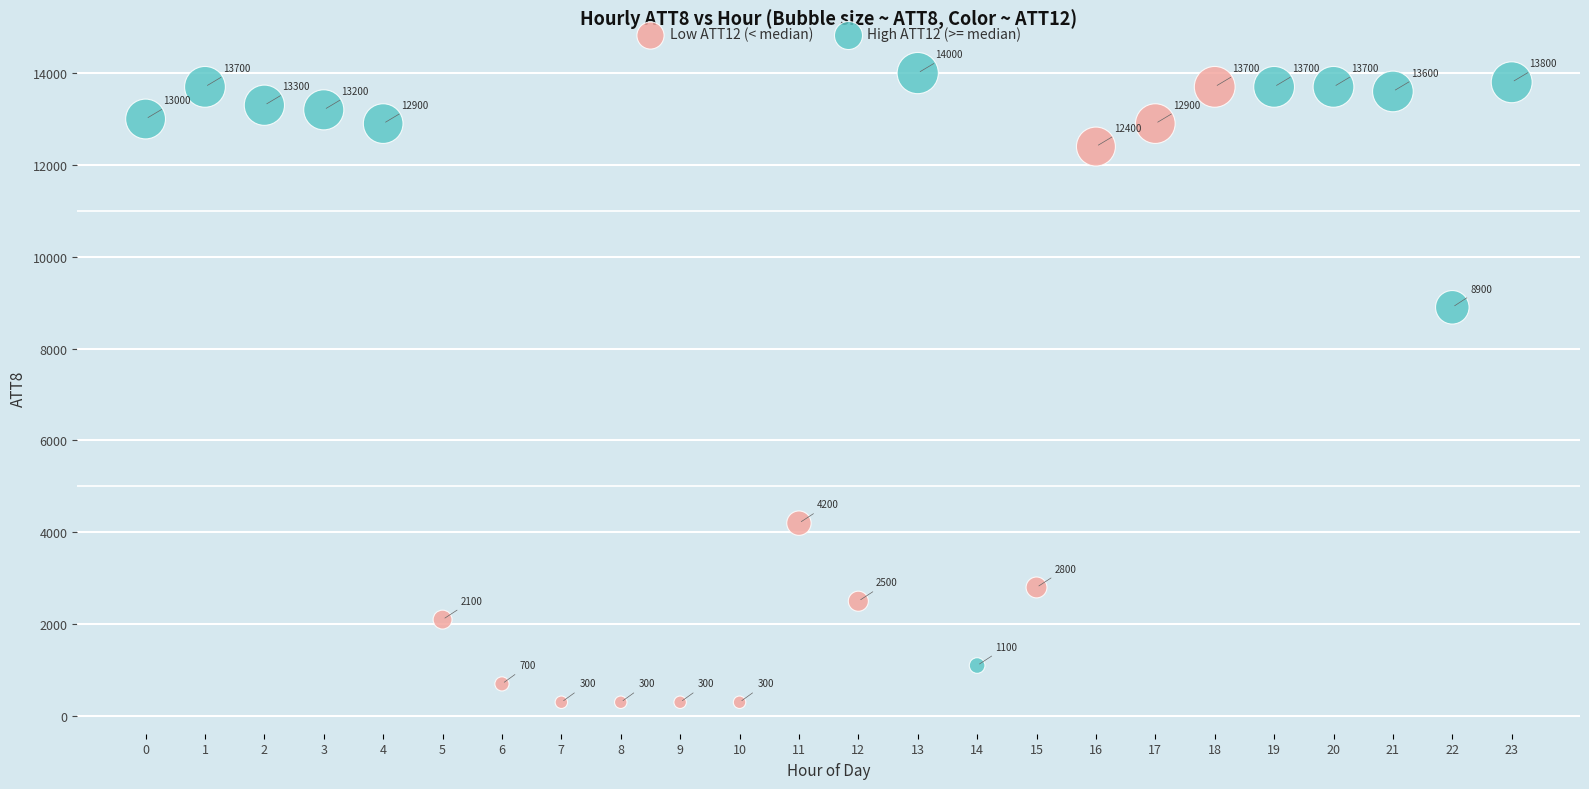

Which series has the largest Y range (max minus min)?

Low ATT12 (< median)